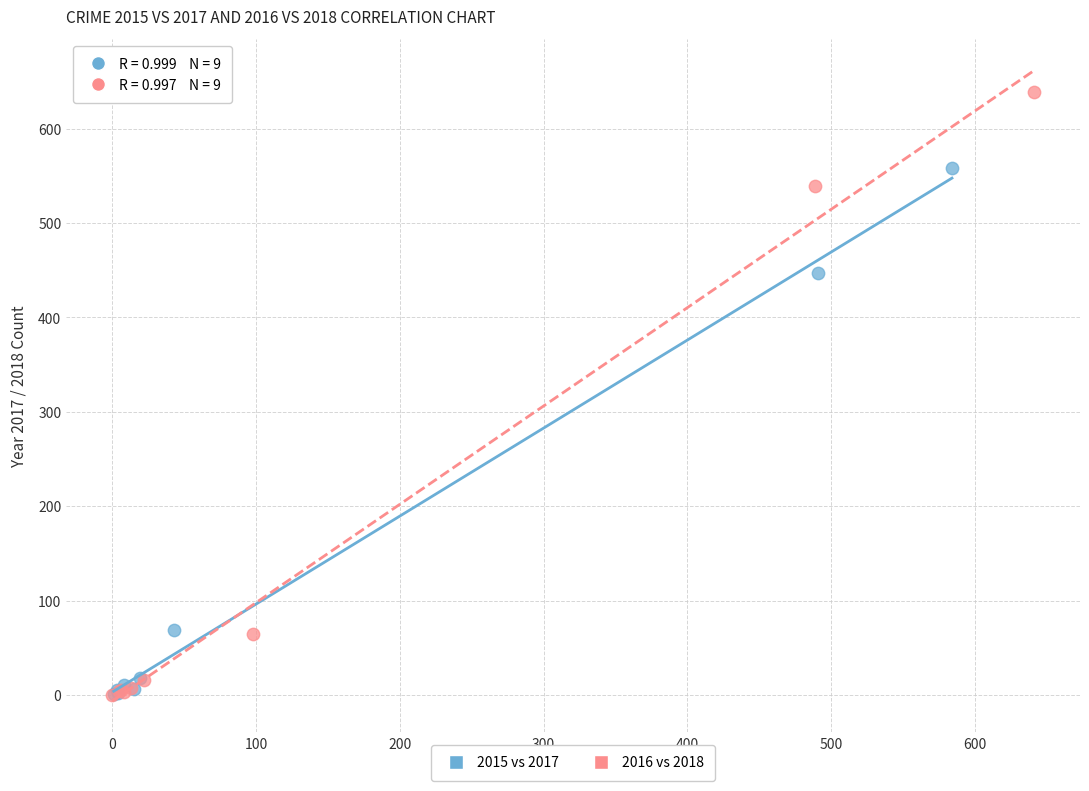

Which series has the widest spread of Y values?

2016 vs 2018